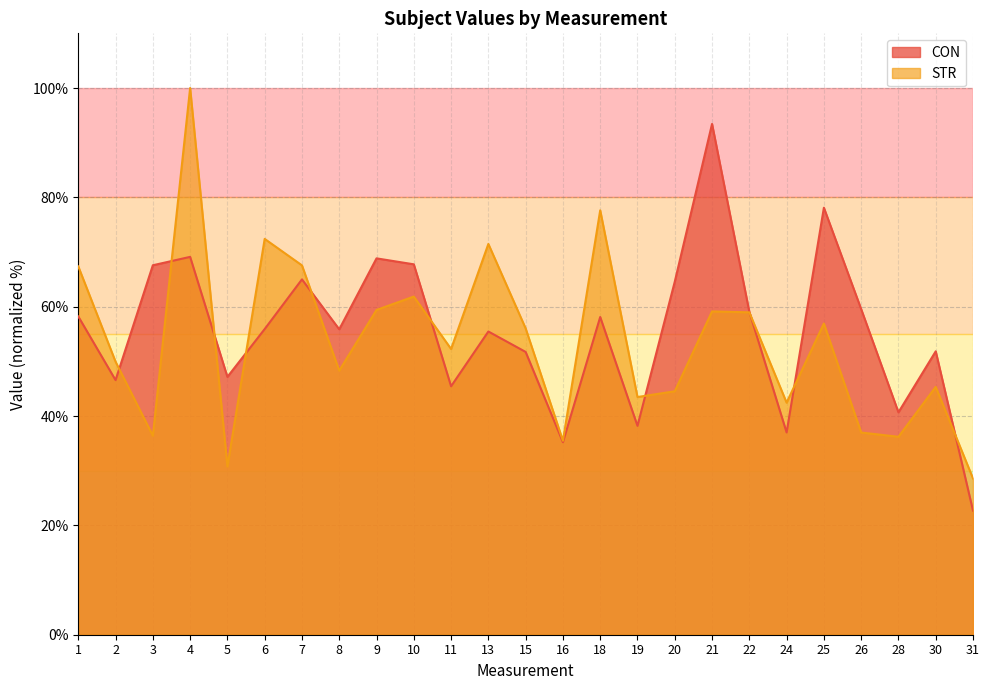

Does the chart display data point markers on the line(s)?

No